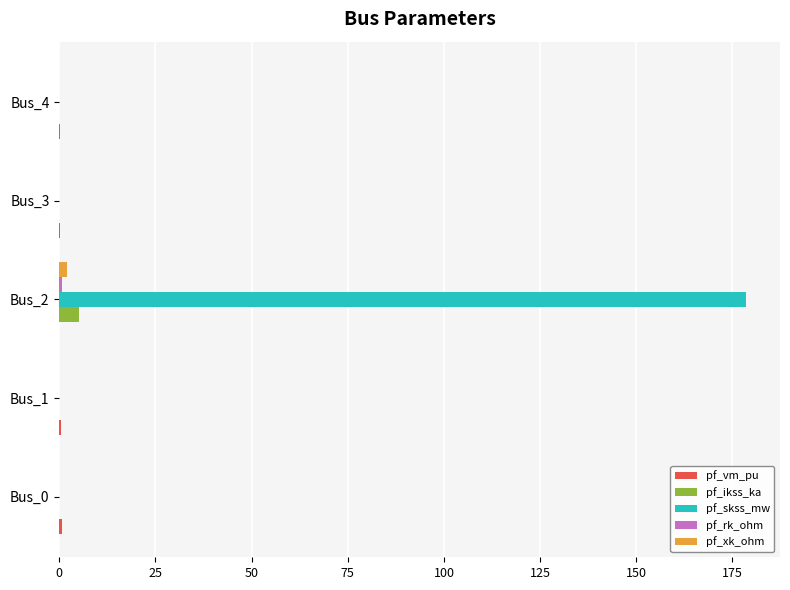

Count the number of data series in this chart.

5